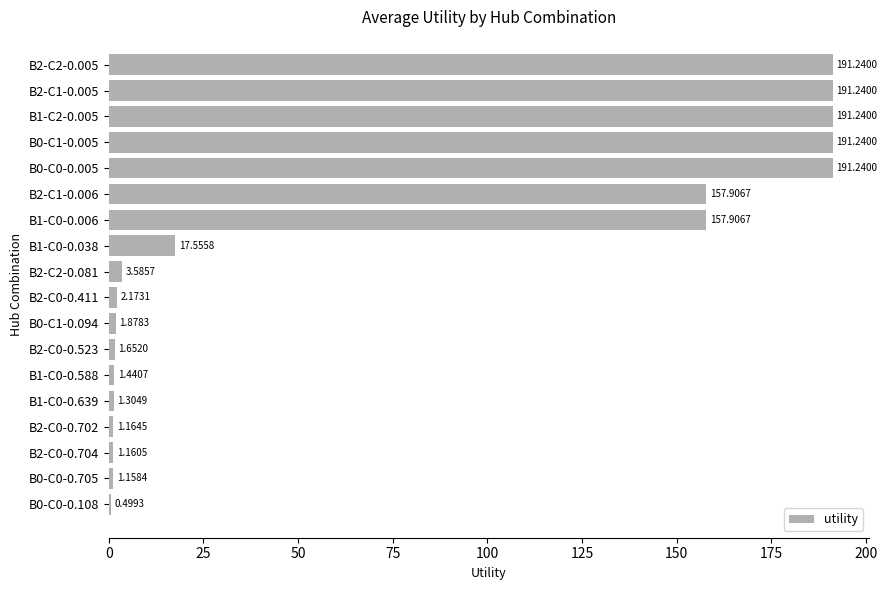

What is the sum of all values?

1305.6